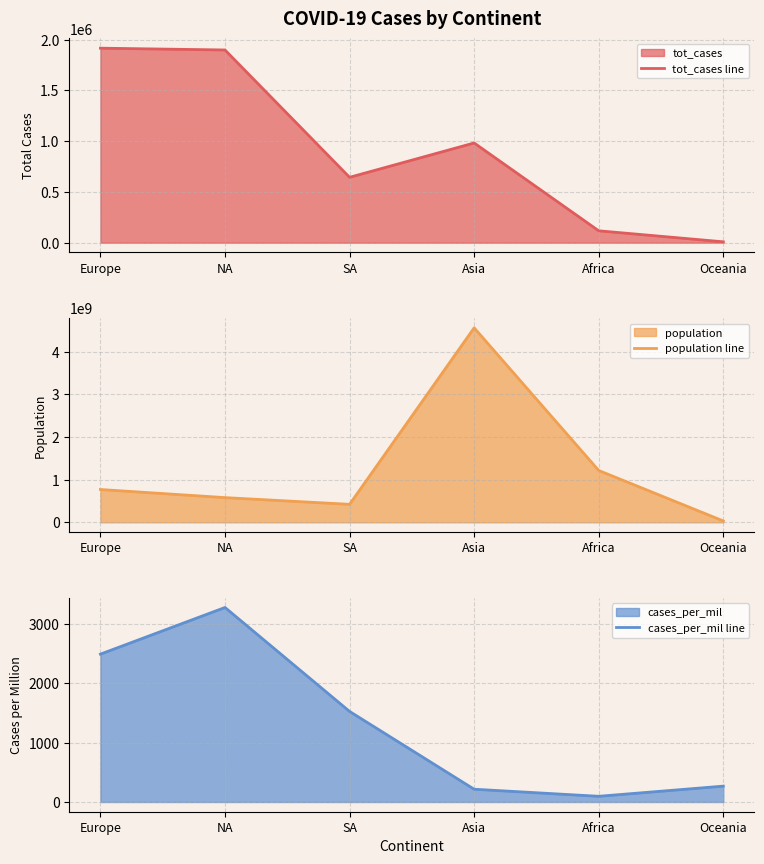

What is the sum of all population line values?

7581767000